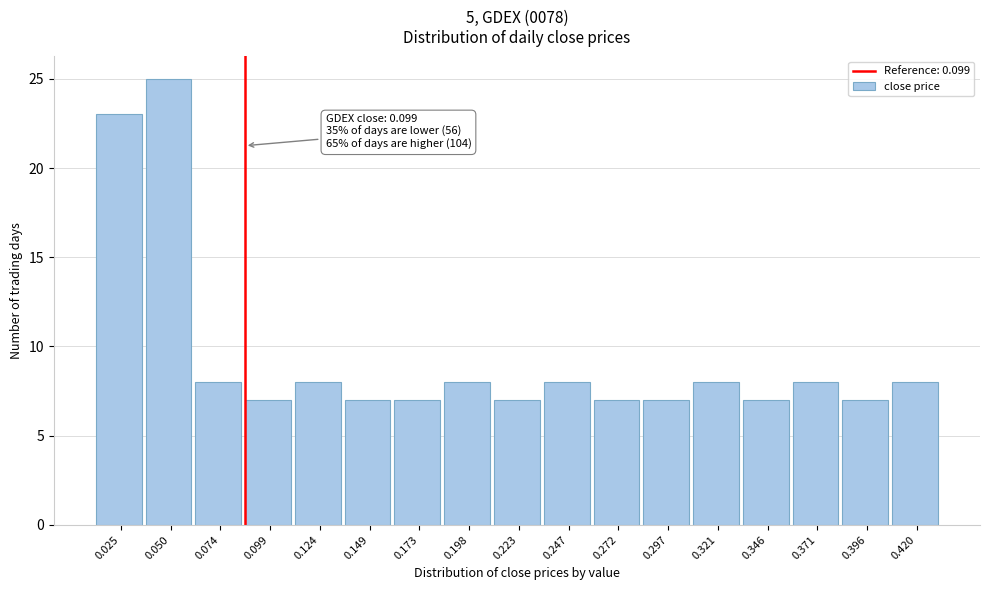

Reading left to right, what are all the values shown in this chart?

0.025=23	0.050=25	0.074=8	0.099=7	0.124=8	0.149=7	0.173=7	0.198=8	0.223=7	0.247=8	0.272=7	0.297=7	0.321=8	0.346=7	0.371=8	0.396=7	0.420=8